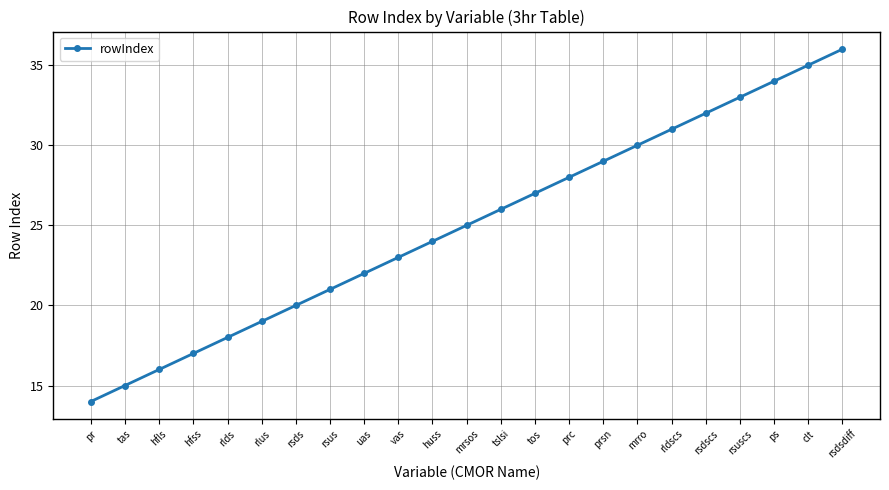

What is the maximum value shown in the chart?

36